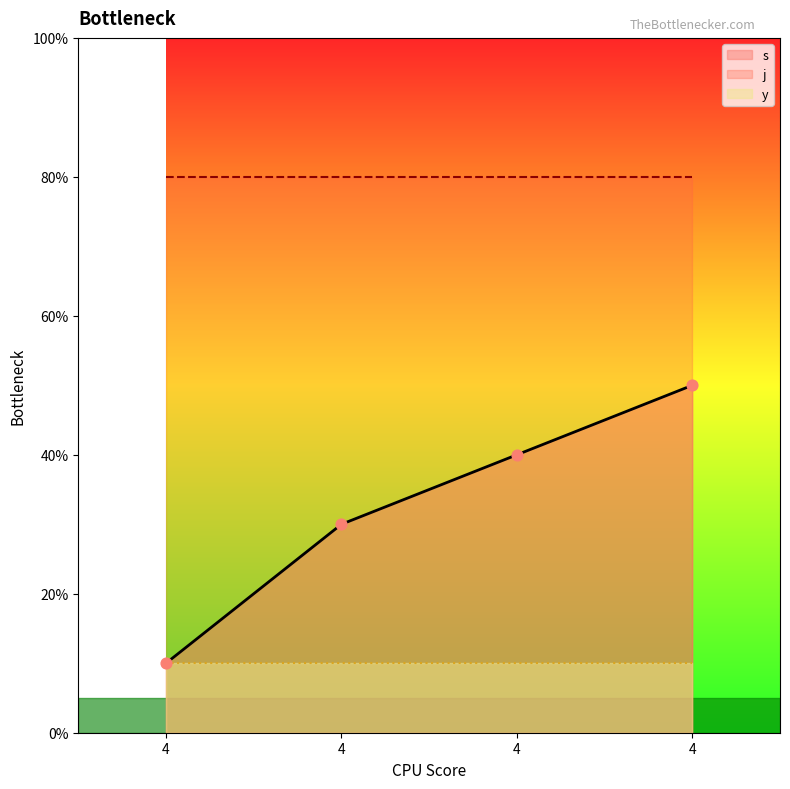

What is the total value across all series at 4?

10